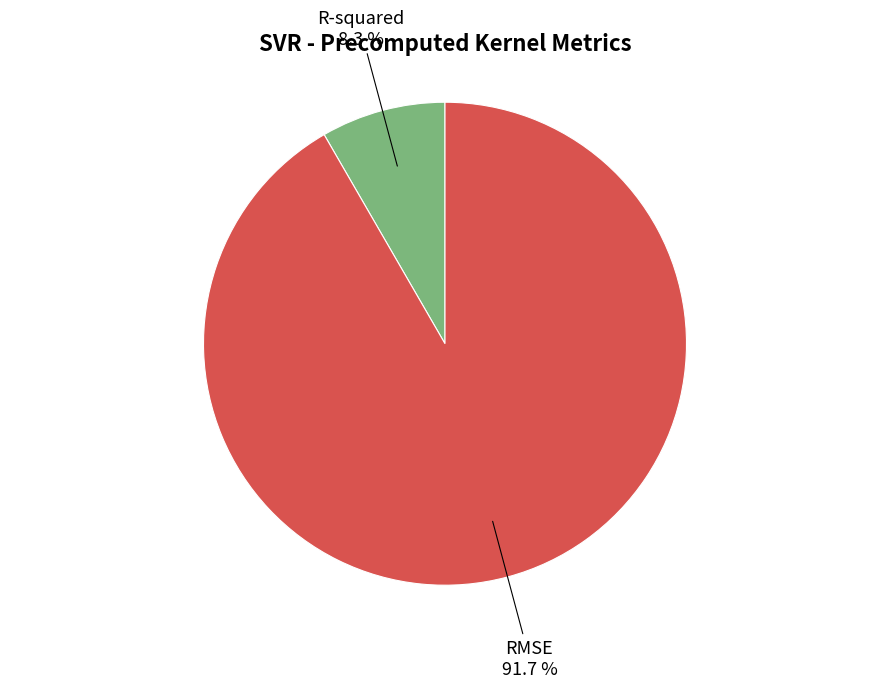

To the nearest percent, what percentage of the pie is R-squared?

8%